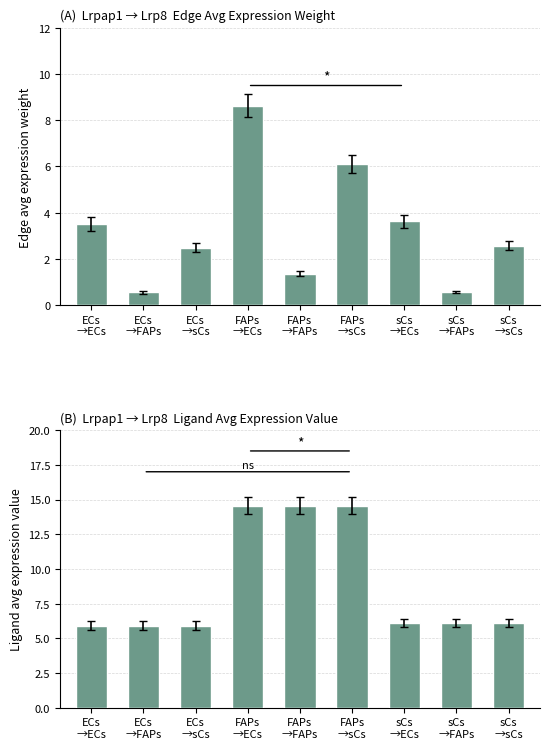

Which series has the widest spread of values?

Ligand avg expr value